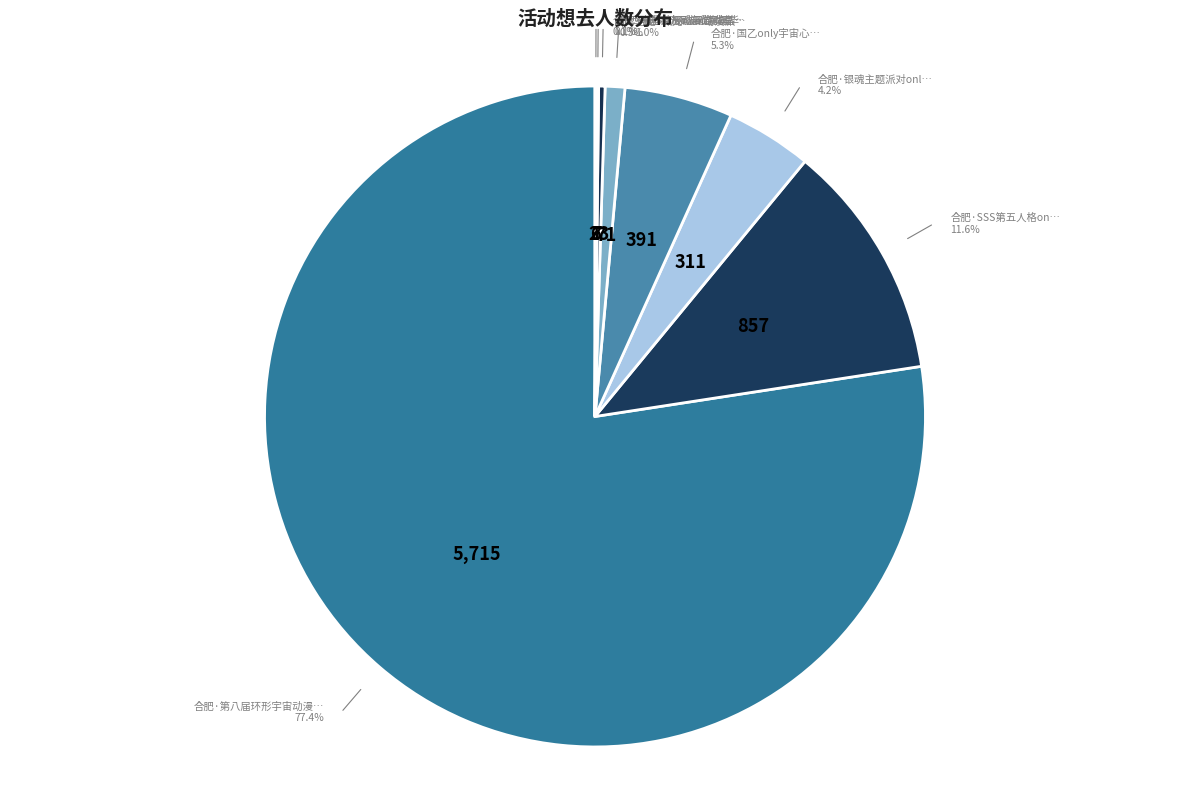

Rank the categories by value from lowest to highest.

合肥·曙光次元动漫游戏嘉年华, 合肥·书香璃樱动漫游戏嘉年华, 肥西·星域动漫游戏嘉年华, 合肥·微光mini动漫派对（免费展）, 合肥·银魂主题派对only2.0, 合肥·国乙only宇宙心动（含夜场）, 合肥·SSS第五人格only, 合肥·第八届环形宇宙动漫游戏嘉年华Plus